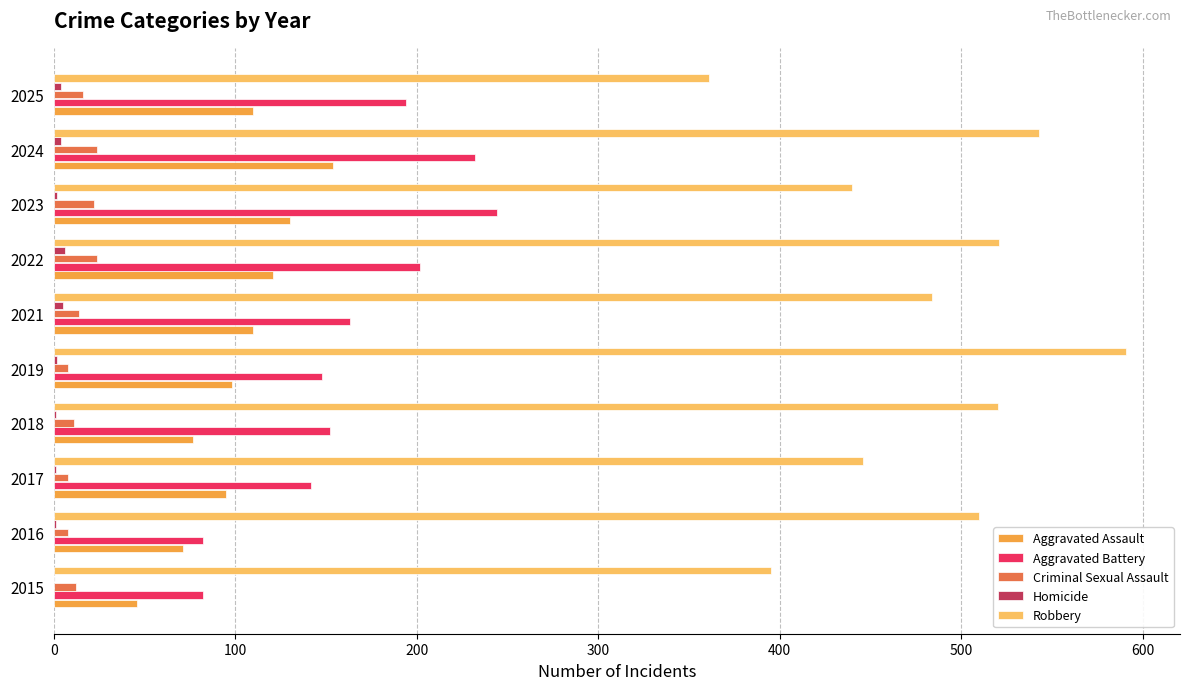

What is the sum of all Aggravated Assault values?

1012